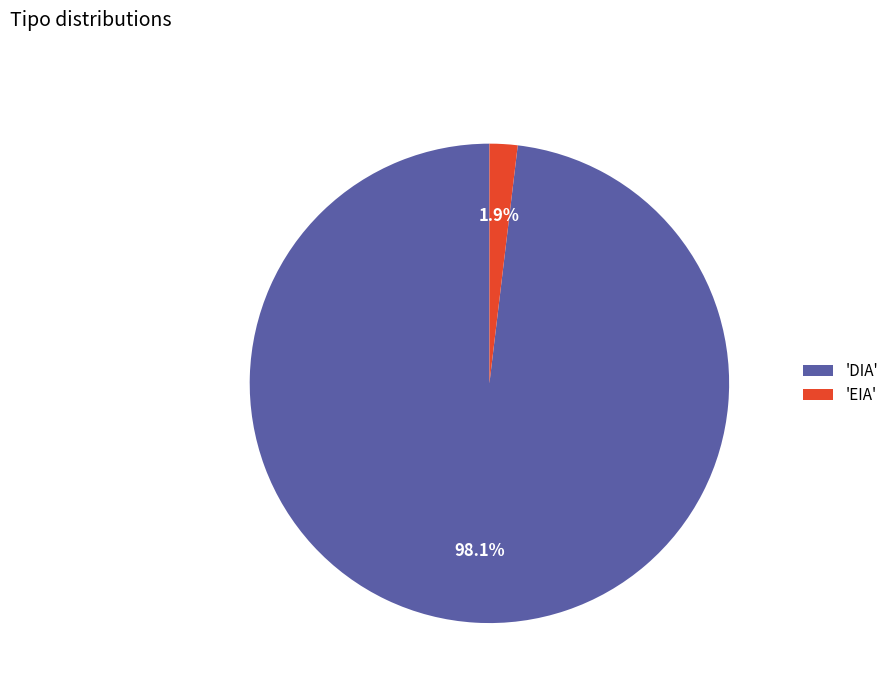

Count the number of slices in the pie.

2